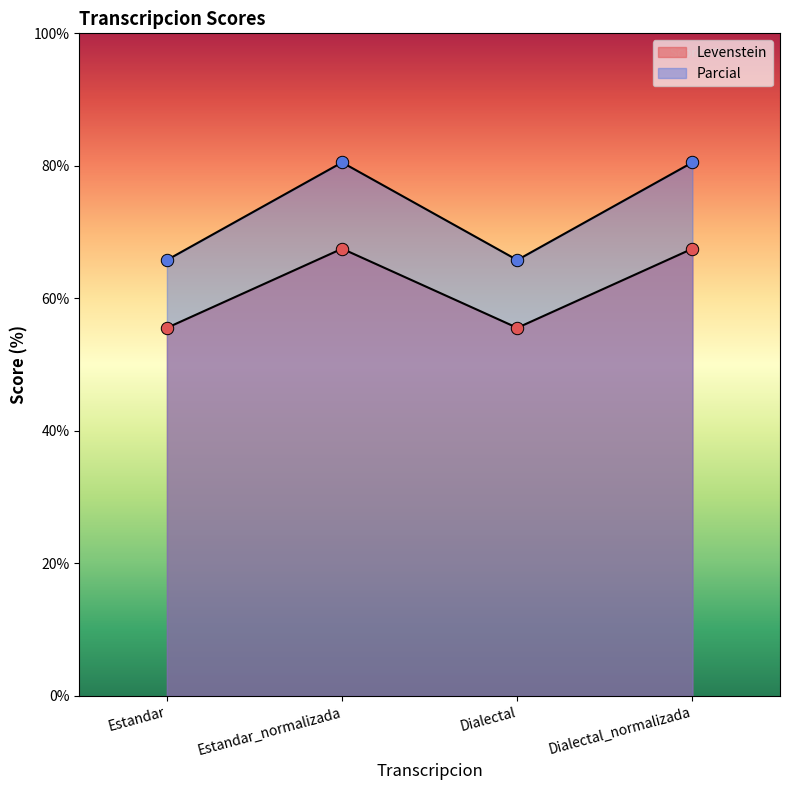

What are all the series names shown in the legend?

Levenstein, Parcial